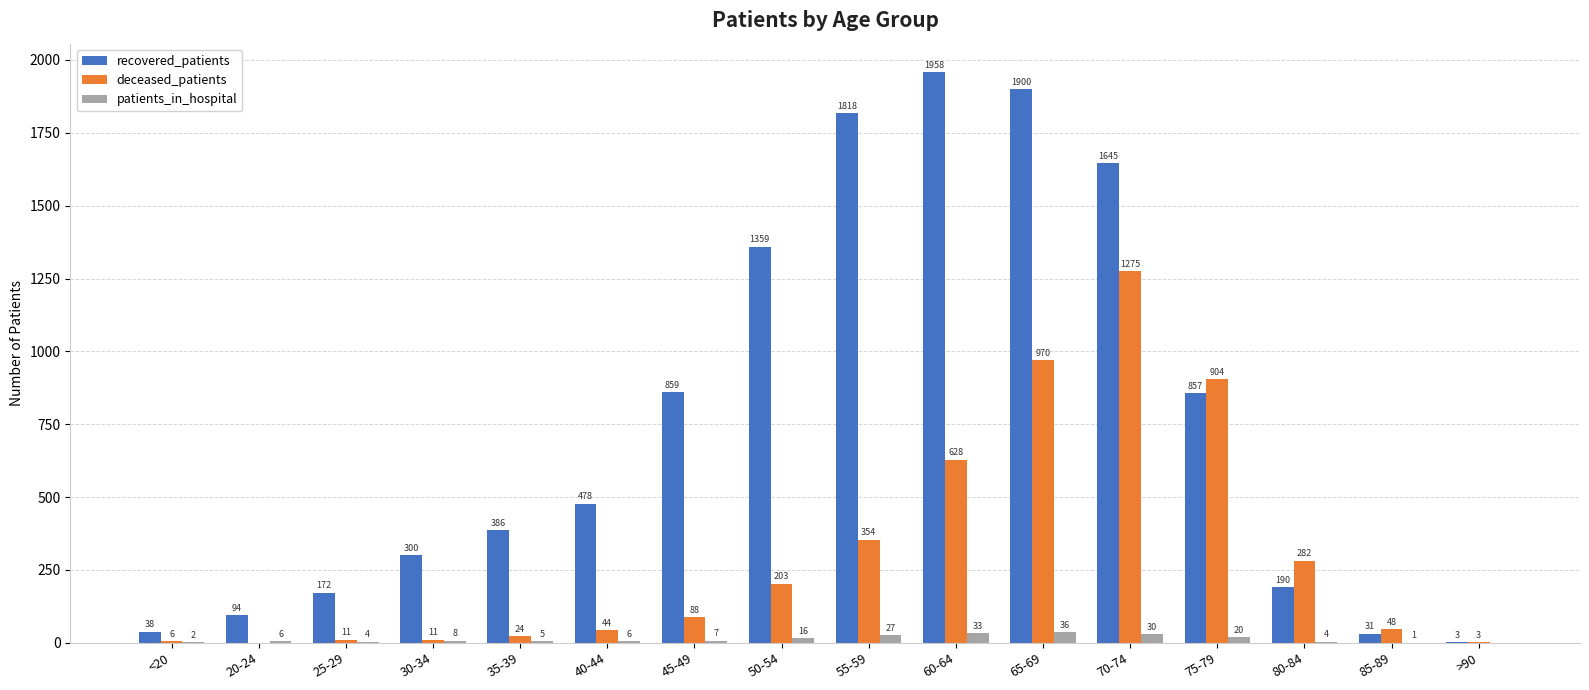

What is the sum of all recovered_patients values?

12088